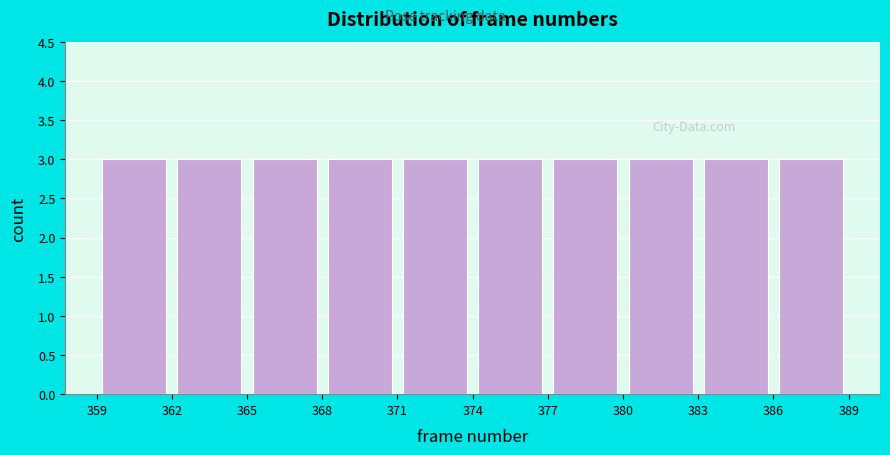

Reading left to right, list every bar in this chart as the range it spans on the x-axis followed by its height. The values are not printed on the chart, so give them approximately, as read against the axis.

359 to 362: 3
362 to 365: 3
365 to 368: 3
368 to 371: 3
371 to 374: 3
374 to 377: 3
377 to 380: 3
380 to 383: 3
383 to 386: 3
386 to 389: 3